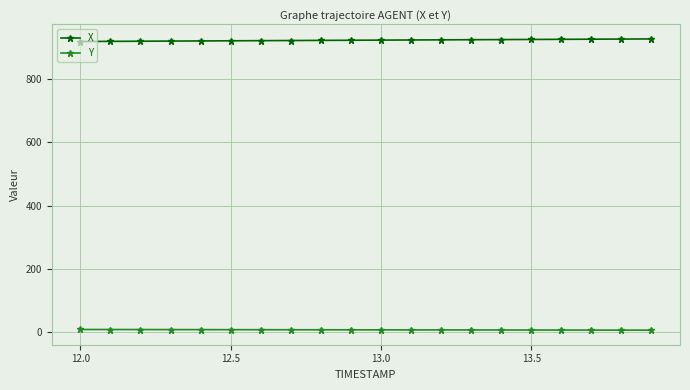

What are all the series names shown in the legend?

X, Y